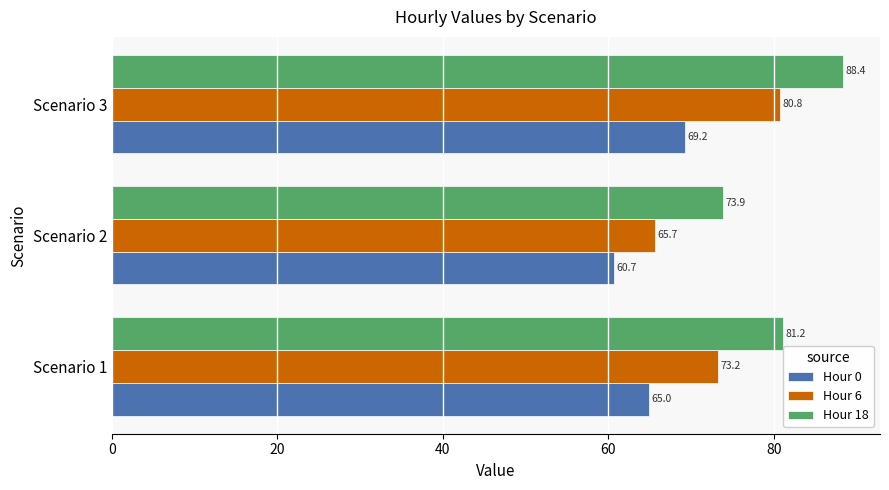

List the series in order of their peak value, highest first.

Hour 18, Hour 6, Hour 0